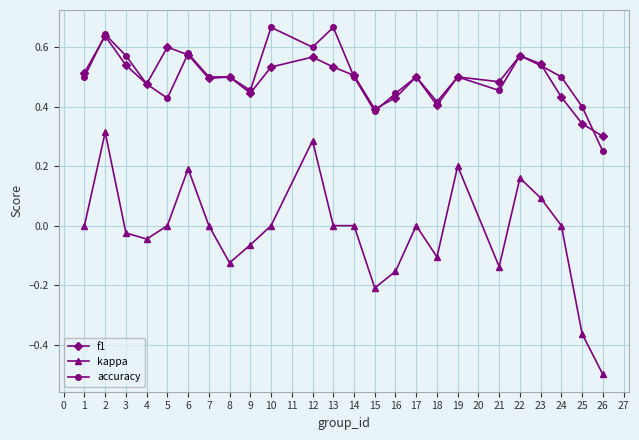

True or false: f1 and kappa cross at least once.

False